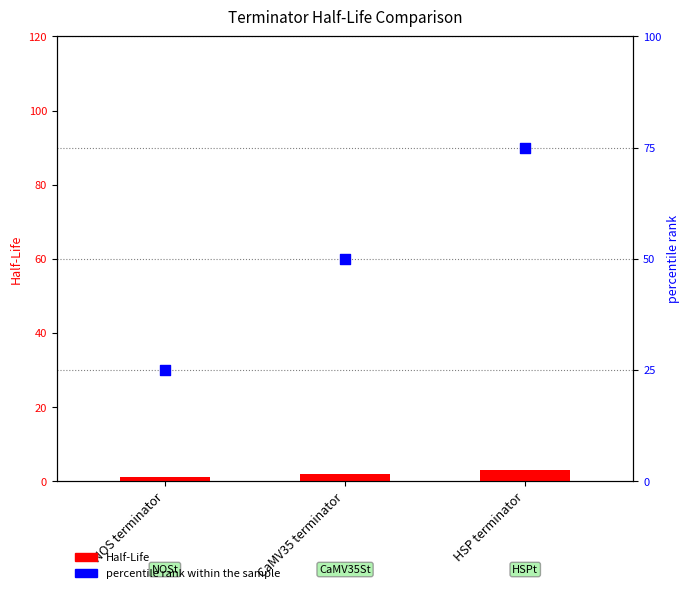

What are all the series names shown in the legend?

Half-Life, percentile rank